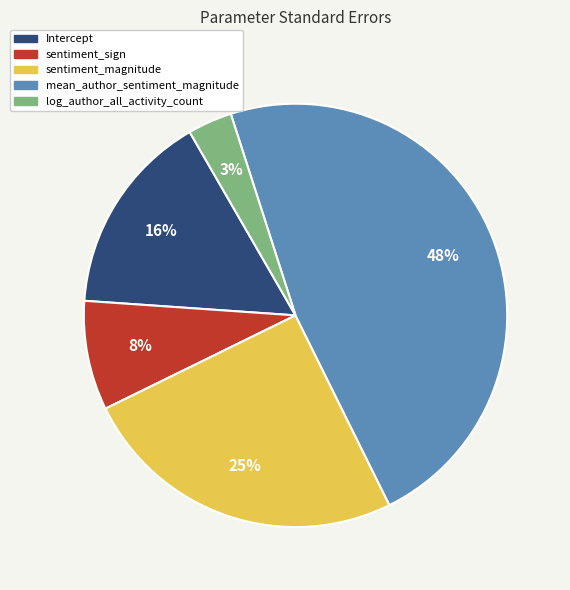

What is the smallest slice in the pie chart?

log_author_all_activity_count